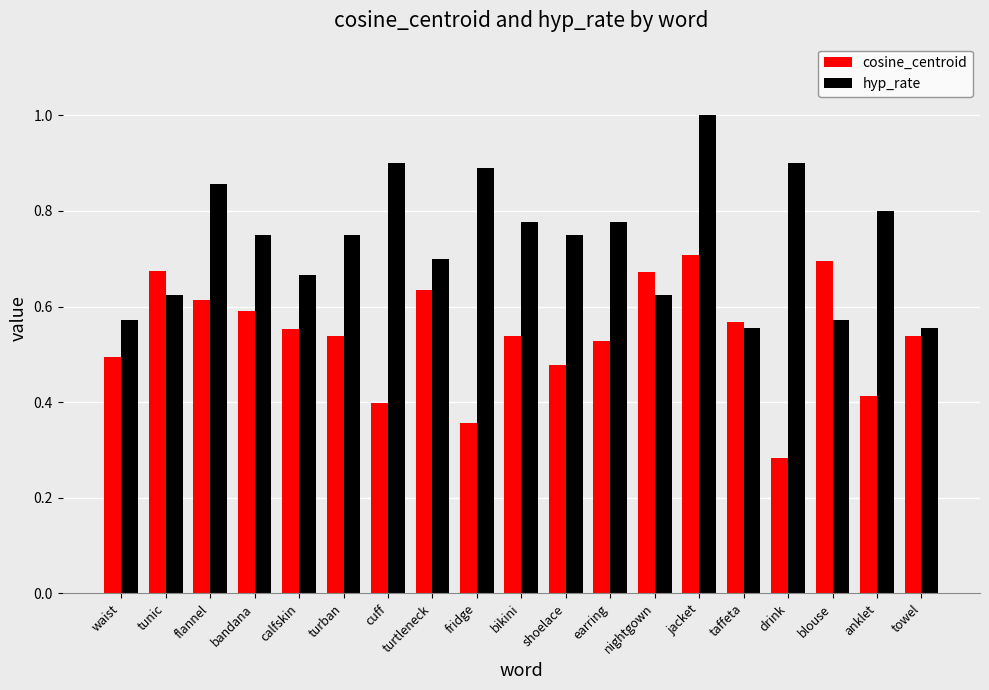

How many bars are there in total?

38